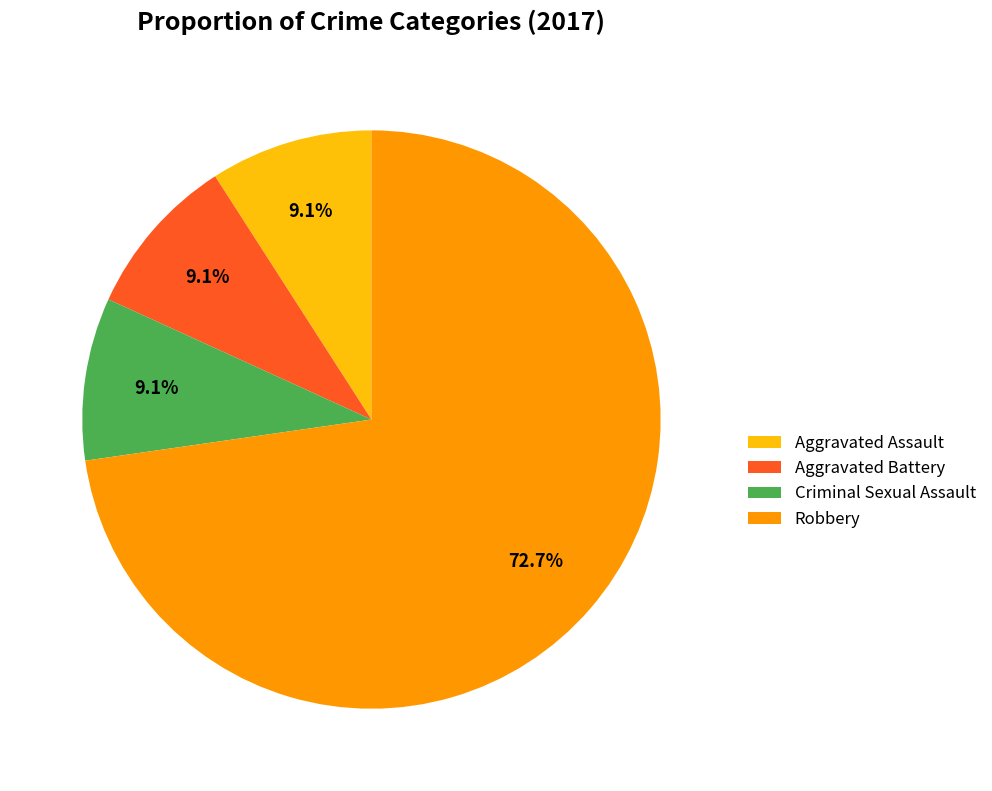

What percentage is the Criminal Sexual Assault slice, to the nearest percent?

9%